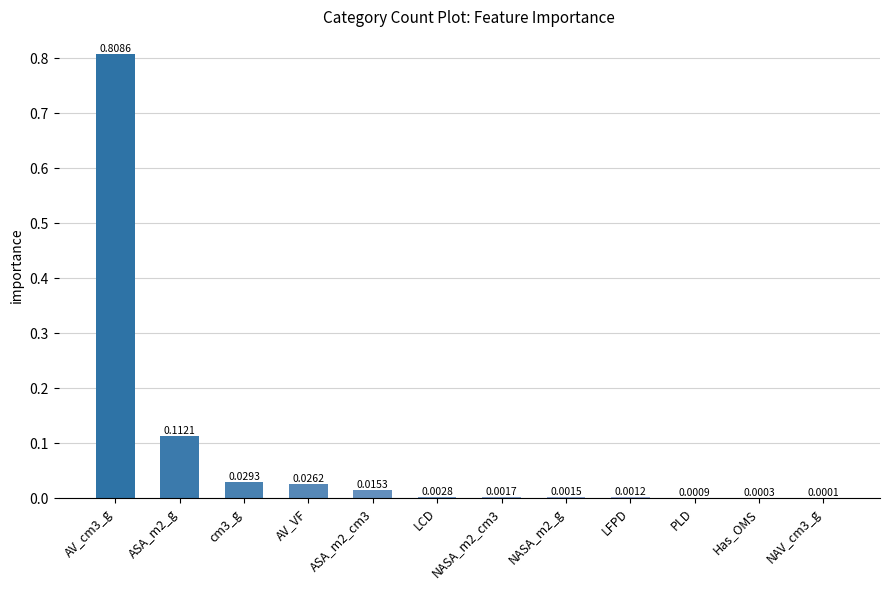

Where is the data nearest to the value 0?

NAV_cm3_g